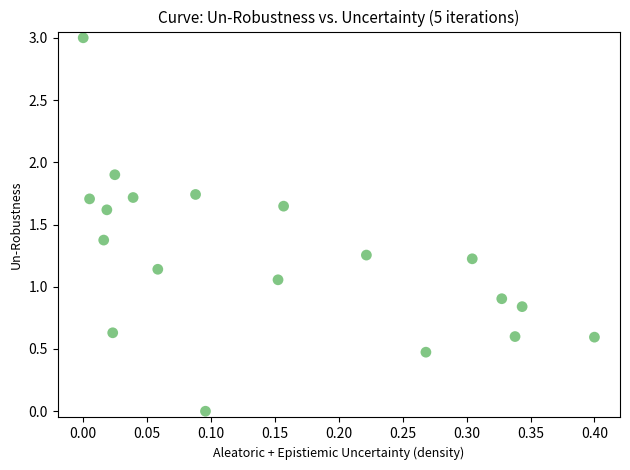

What is the range of X values (max minus min)?

0.4